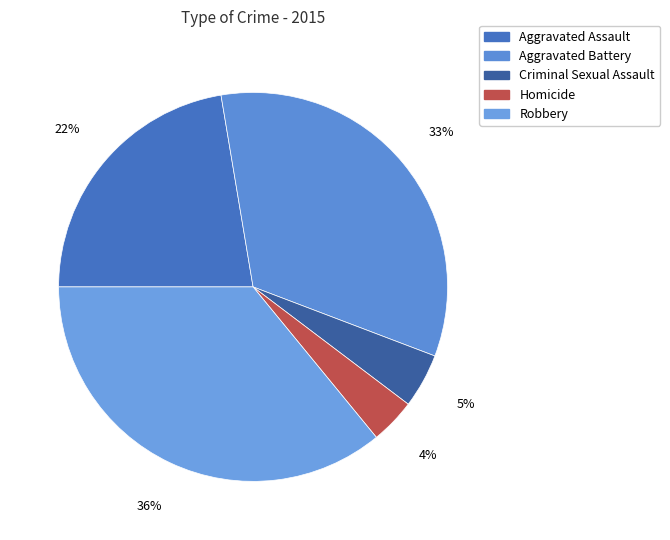

Is there a majority slice in this chart?

No